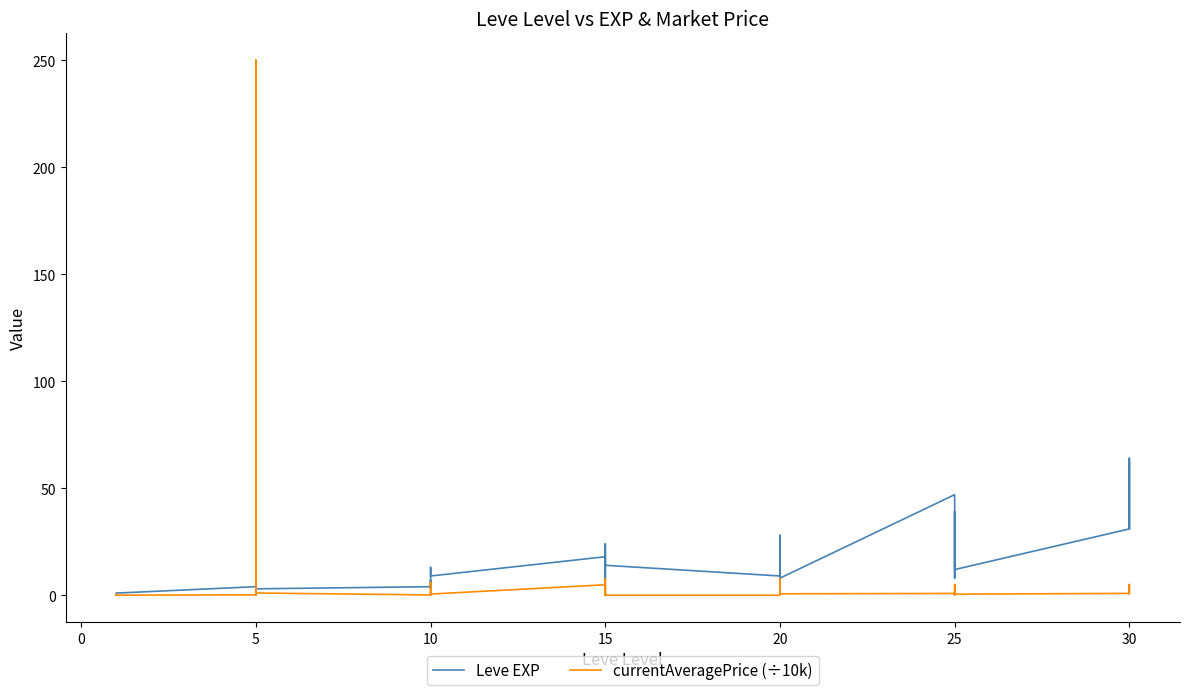

The value of Leve EXP at 25 is 30.7. True or false?

False